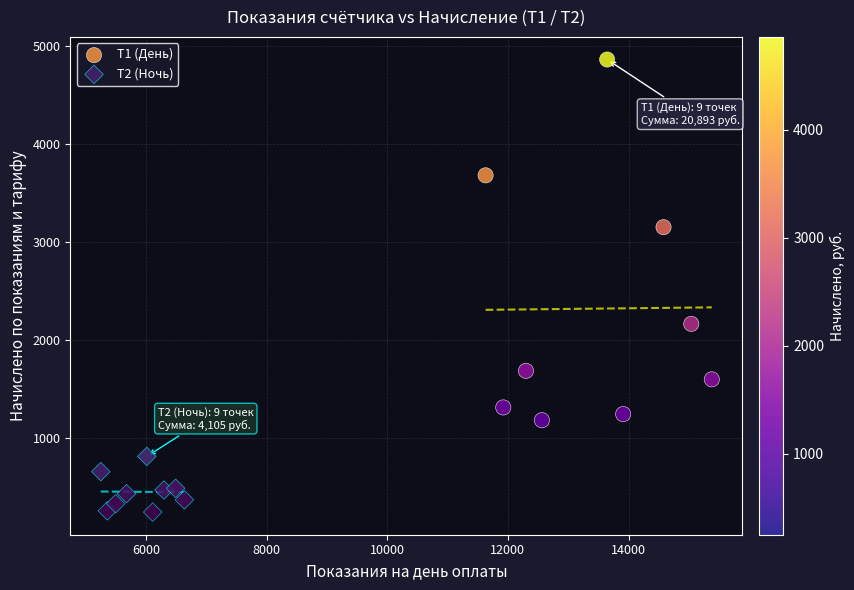

Which series reaches the minimum Y coordinate?

Т2 (Ночь)